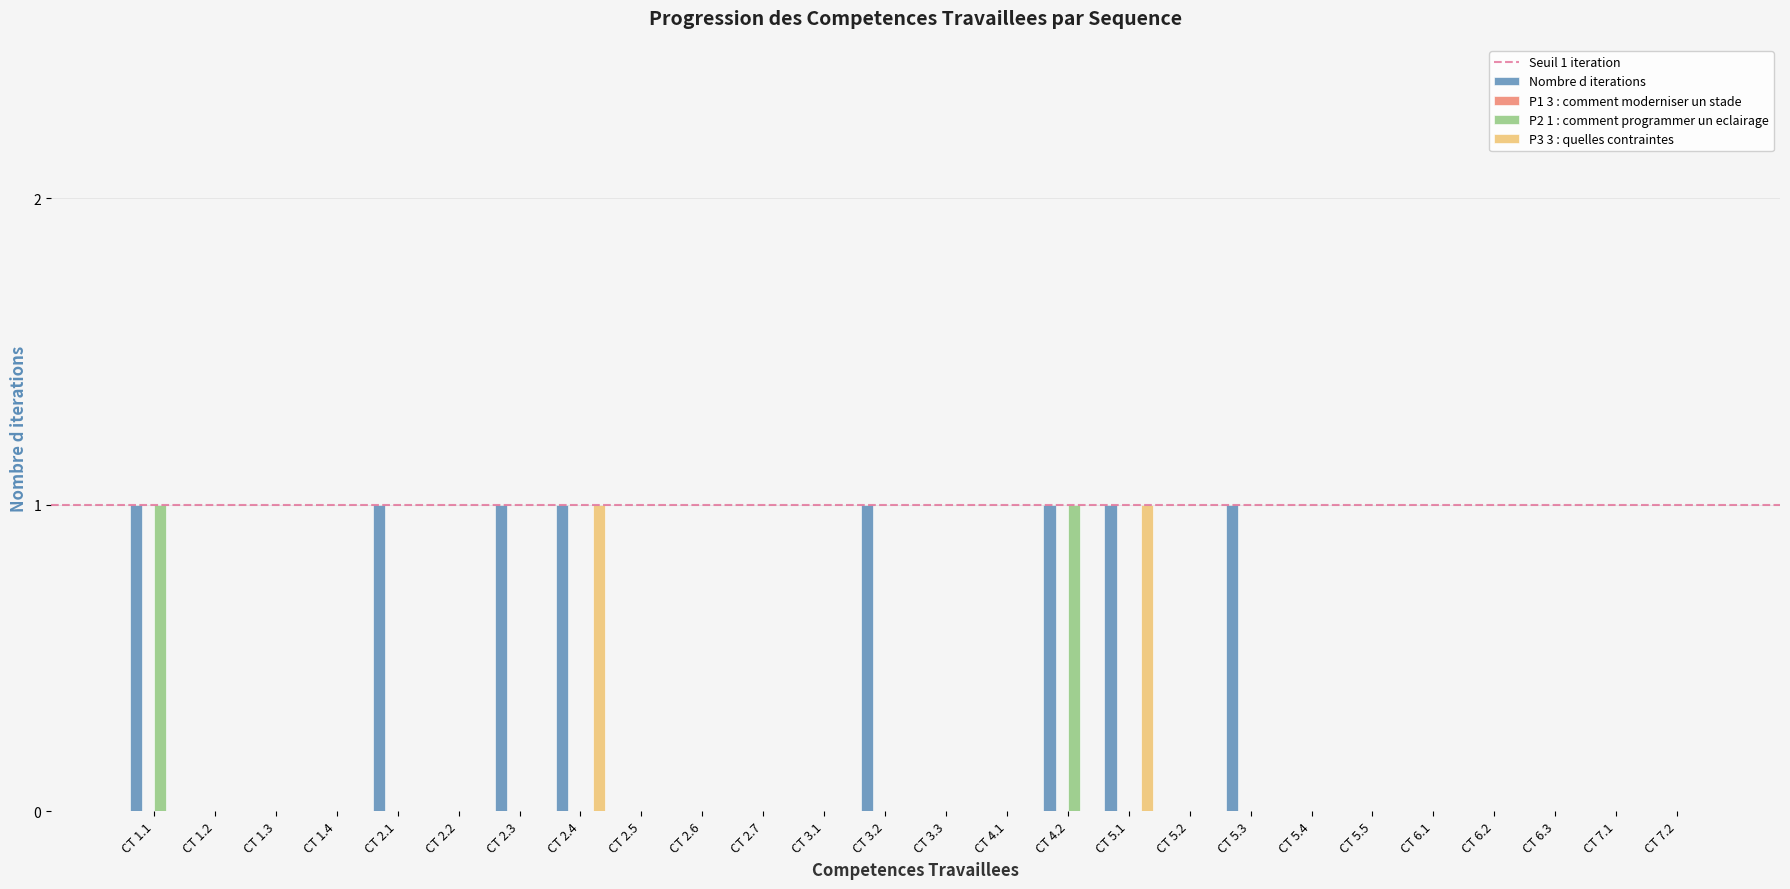

Which series changed the most between CT 2.1 and CT 3.3?

Nombre d iterations